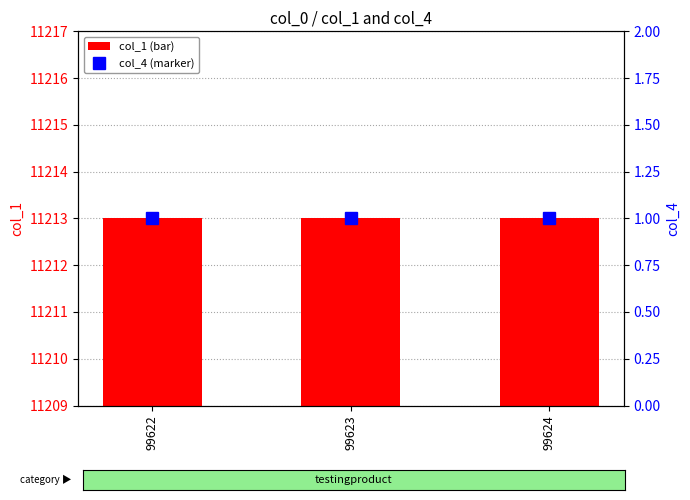

What is the maximum value for col_1 (bar)?

11213